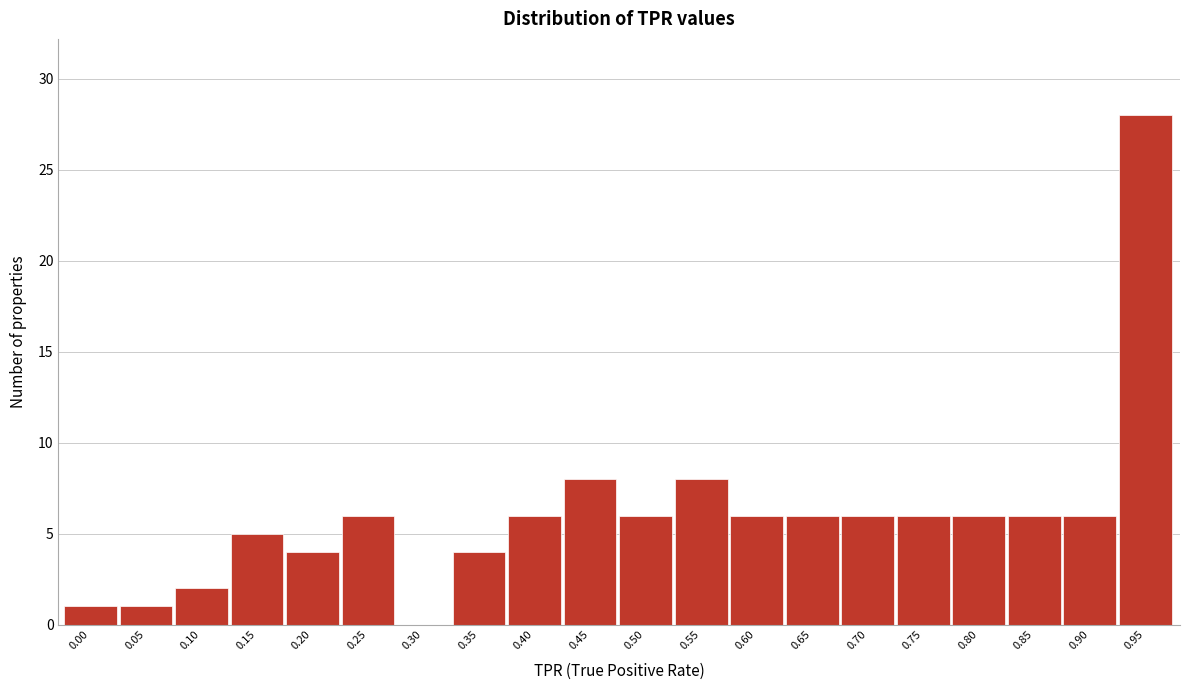

Reading right to left, transcribe all the data shown in this chart.

0.95=28	0.90=6	0.85=6	0.80=6	0.75=6	0.70=6	0.65=6	0.60=6	0.55=8	0.50=6	0.45=8	0.40=6	0.35=4	0.30=0	0.25=6	0.20=4	0.15=5	0.10=2	0.05=1	0.00=1